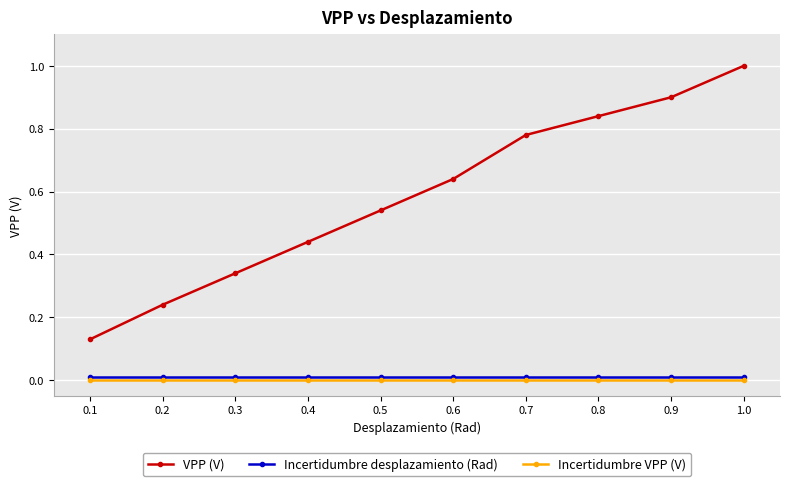

True or false: Incertidumbre VPP (V) has a value of 0.0 at 0.5.

True